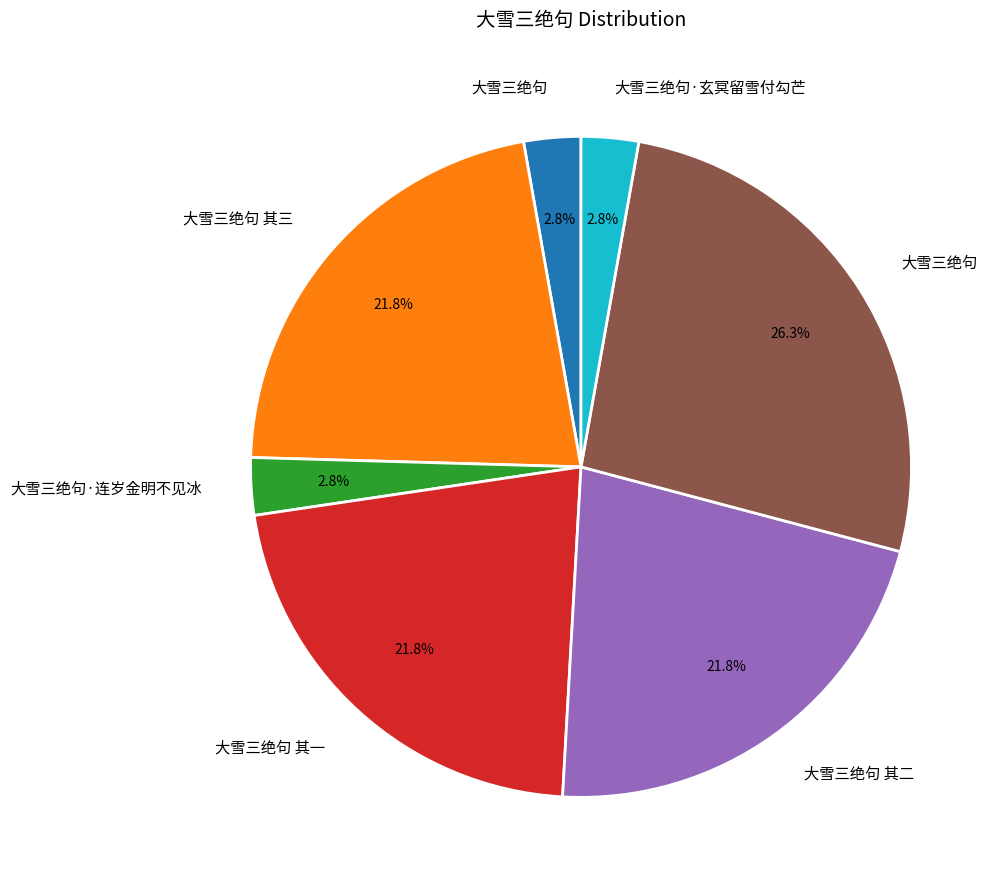

Is there any slice that represents more than half of the pie?

No